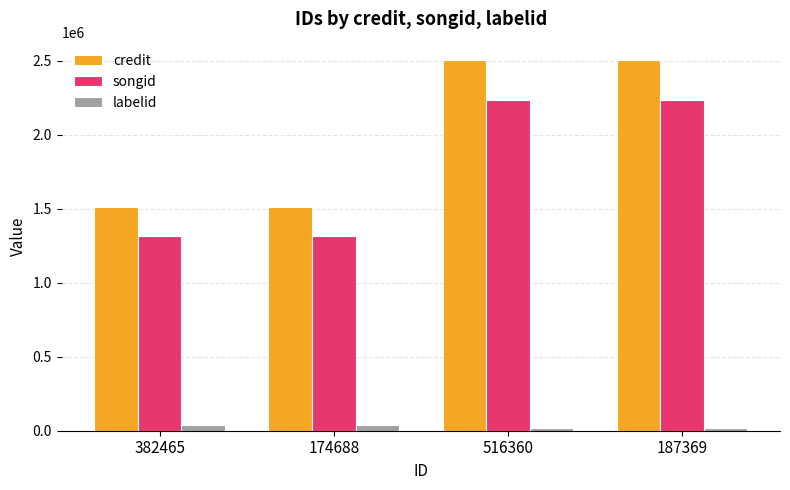

Count the songid values in the range 1313609 to 2233033.

4